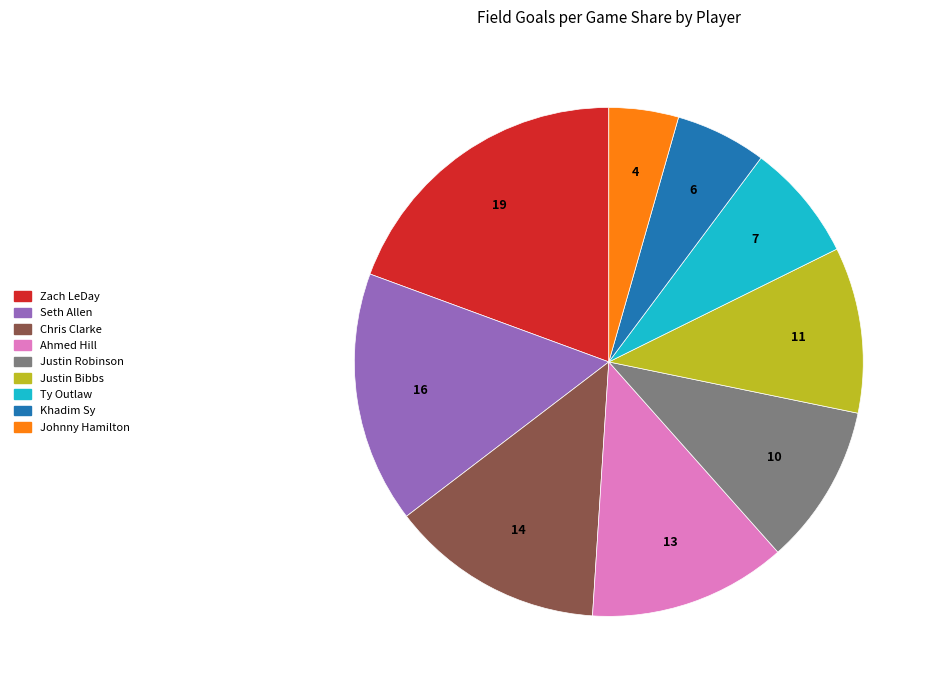

Combined, do Seth Allen and Zach LeDay account for over 50%?

No